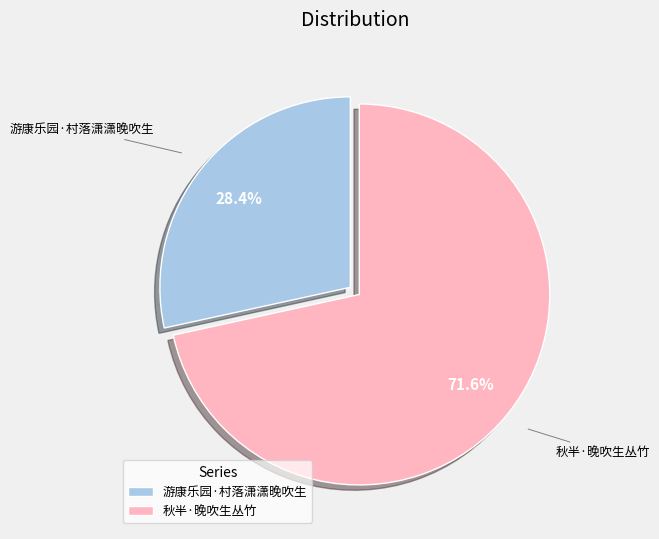

Is it true that 秋半·晚吹生丛竹 is 59% of the pie?

False